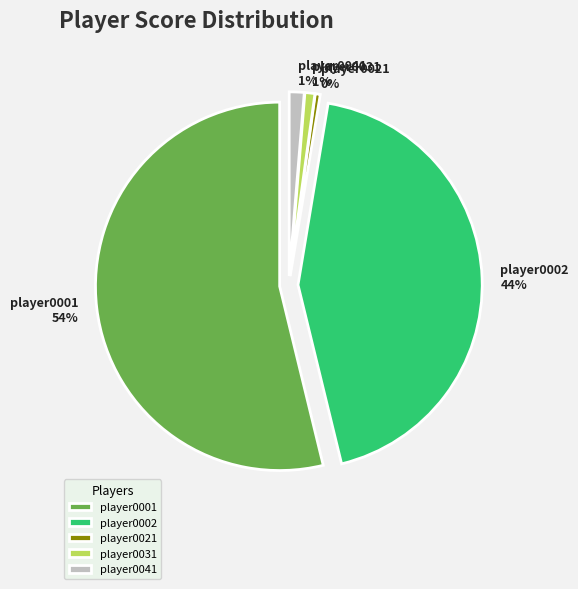

Which slice represents more than half of the pie?

player0001